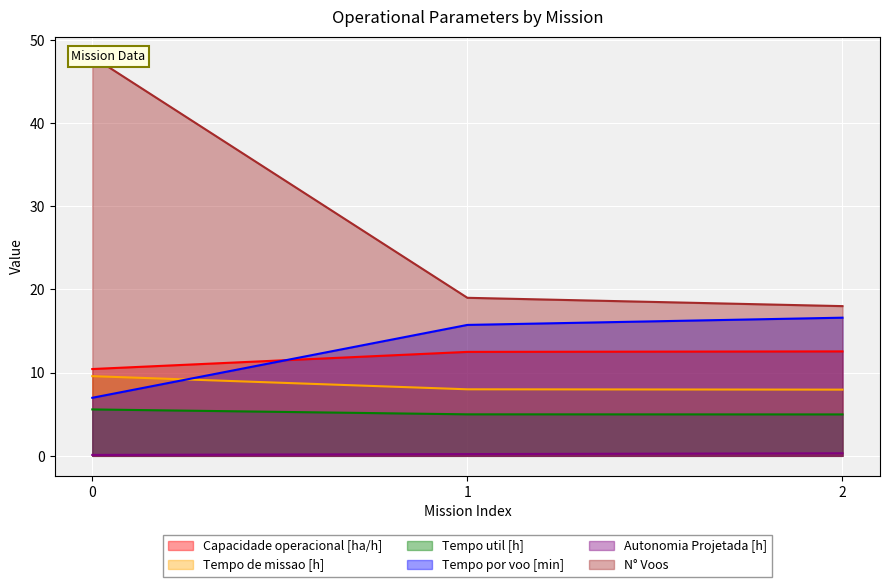

What are all the series names shown in the legend?

Capacidade operacional [ha/h], Tempo de missao [h], Tempo util [h], Tempo por voo [min], Autonomia Projetada [h], N° Voos